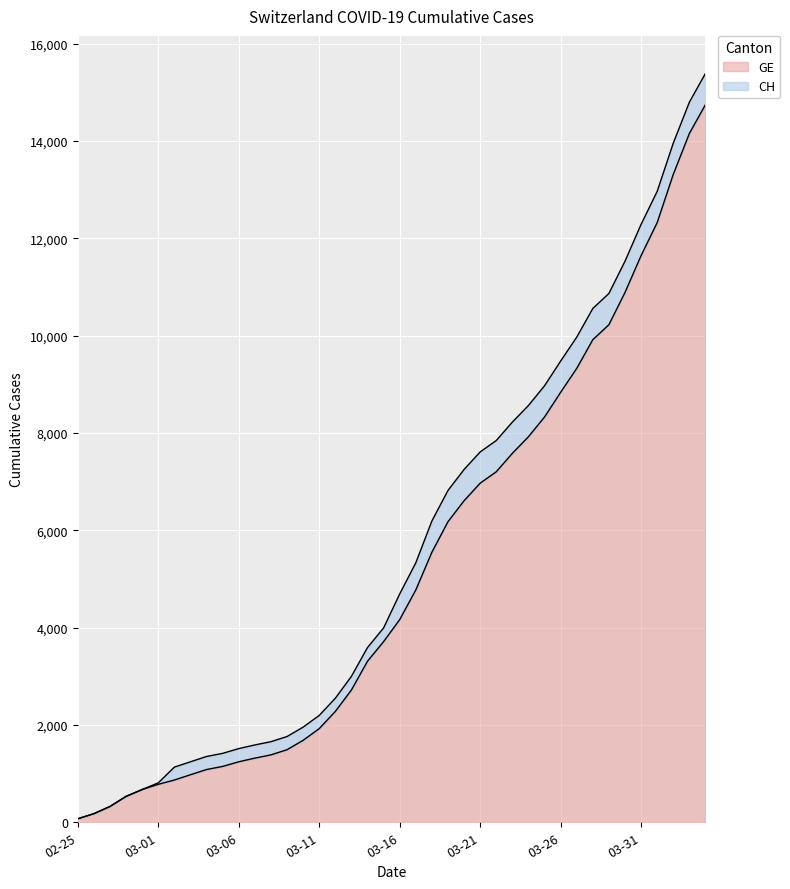

Where is CH nearest to the value 7731?

2020-03-22